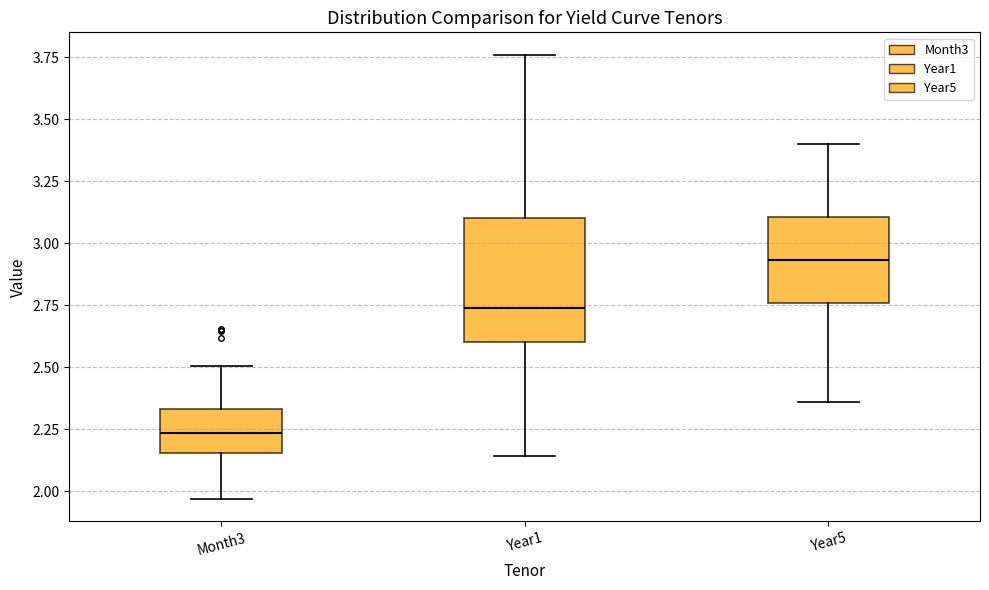

Which box's median line is the lowest?

Month3